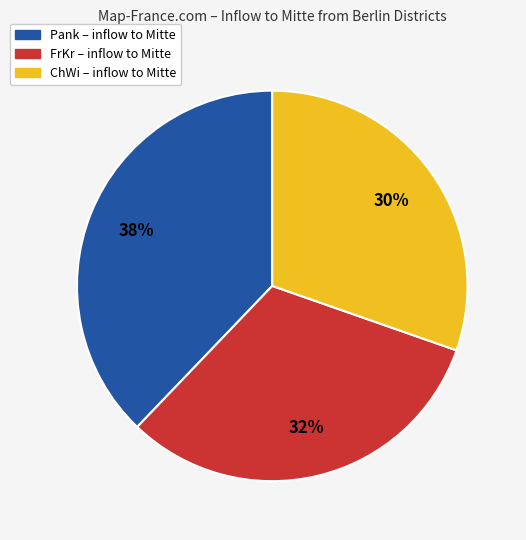

Count the number of slices in the pie.

3